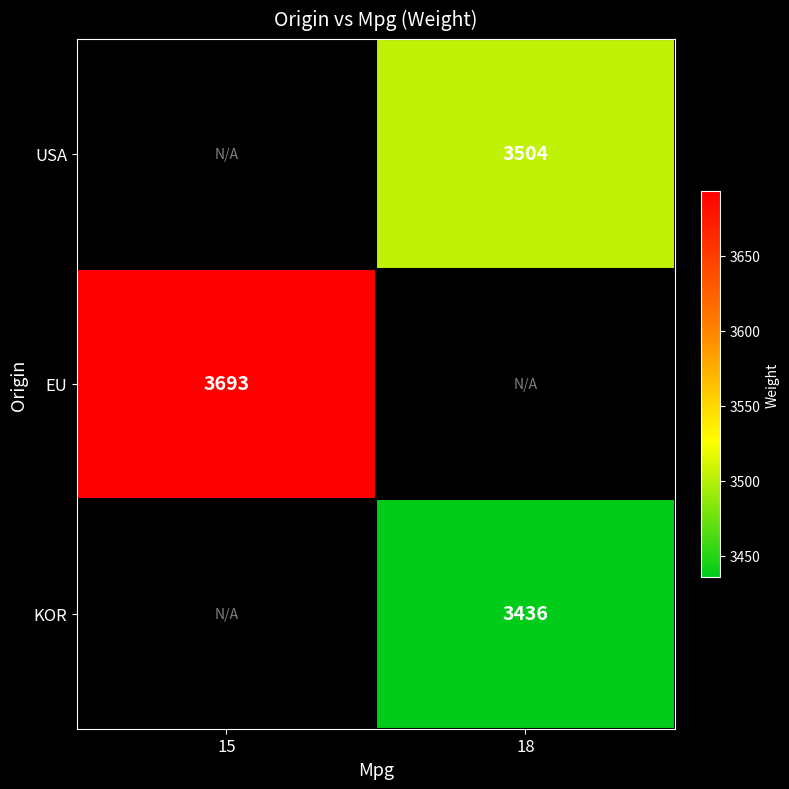

At which label does KOR reach its minimum?

15